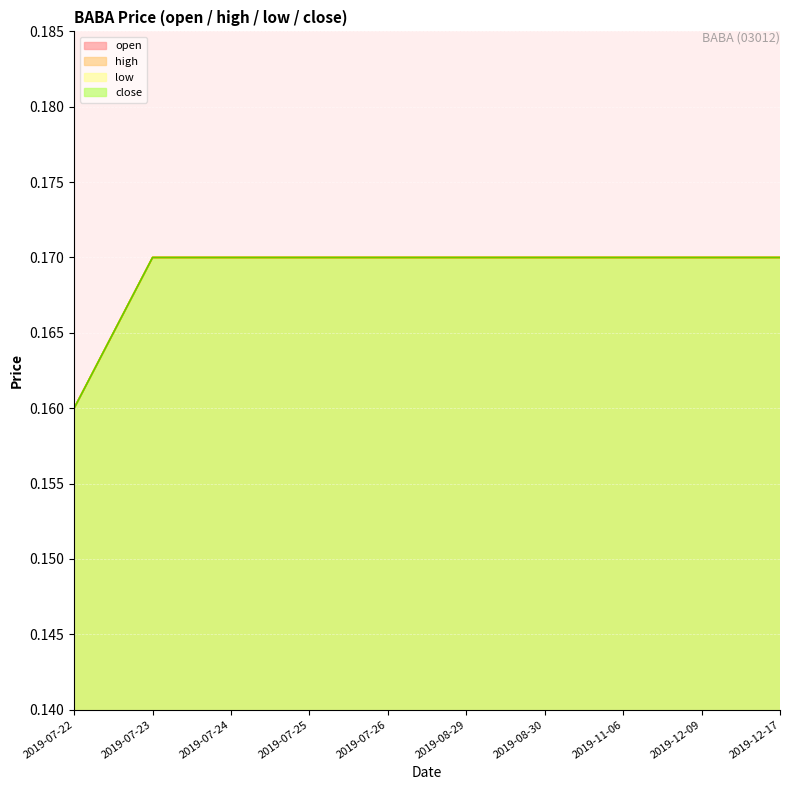

What is the label of the 5th point from the left?

2019-07-26